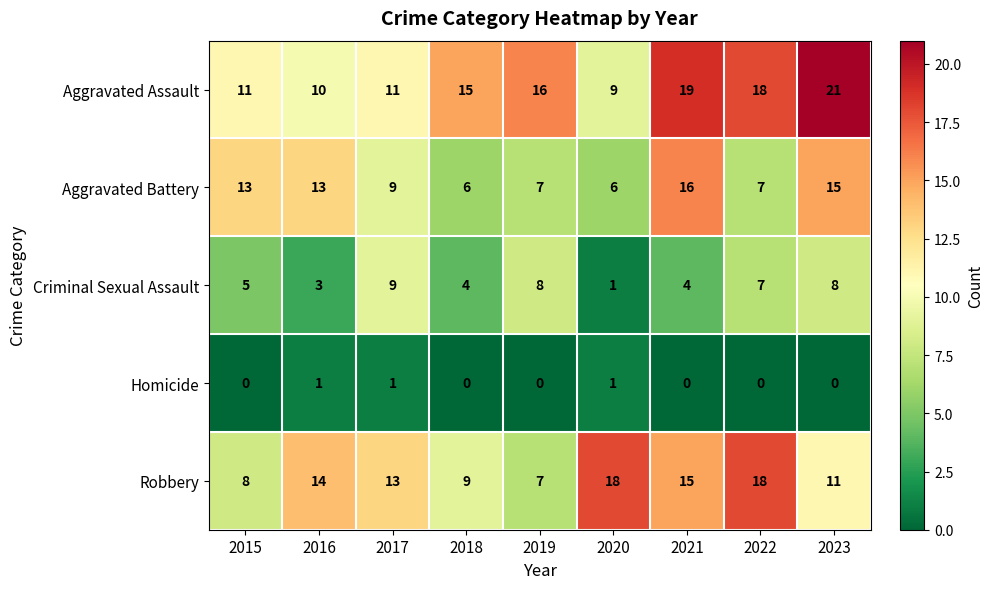

Which series has the widest spread of values?

Aggravated Assault